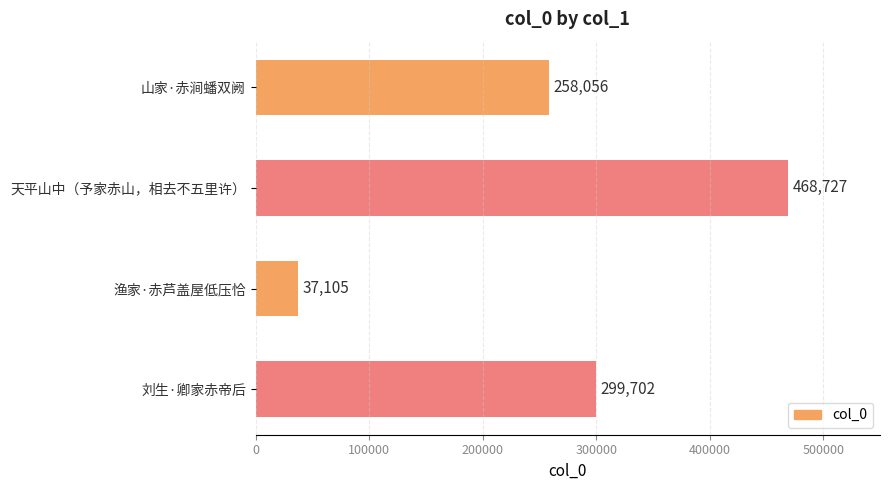

List the labels in order of value, smallest first.

渔家·赤芦盖屋低压恰, 山家·赤涧蟠双阙, 刘生·卿家赤帝后, 天平山中（予家赤山，相去不五里许）